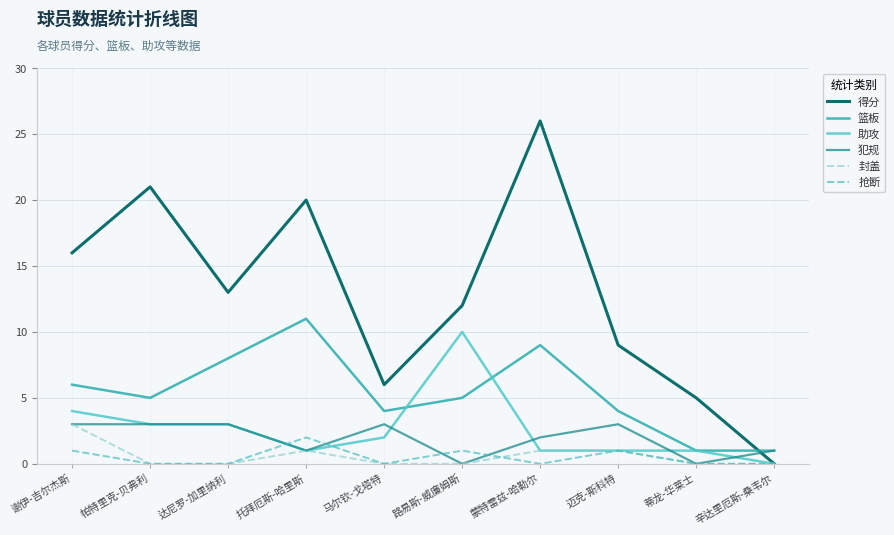

What is the total value across all series at 达尼罗-加里纳利?

27